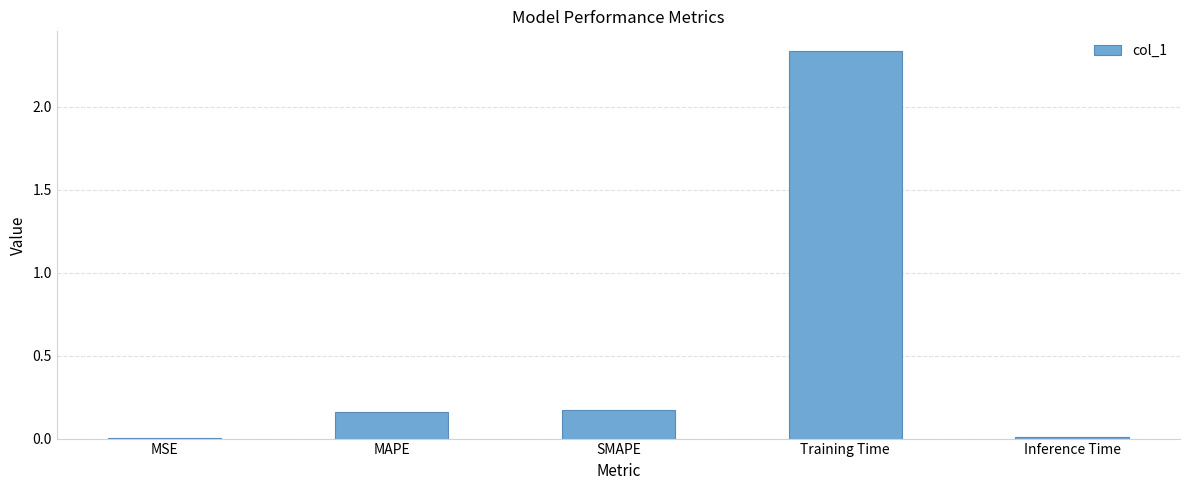

True or false: the data shows 0.3 at MAPE.

False